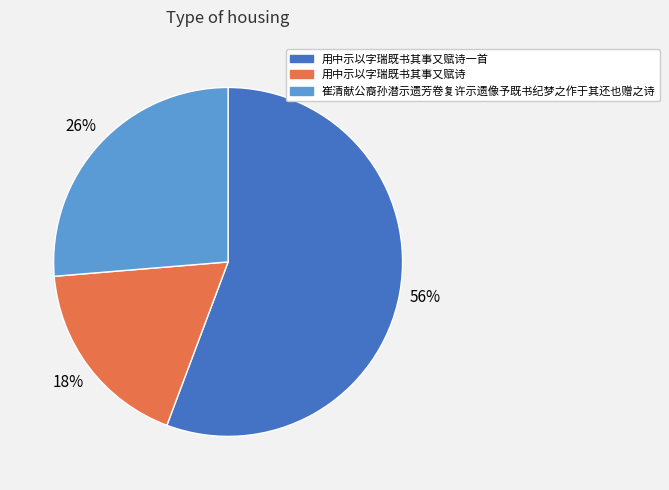

Does any single category account for the majority?

Yes